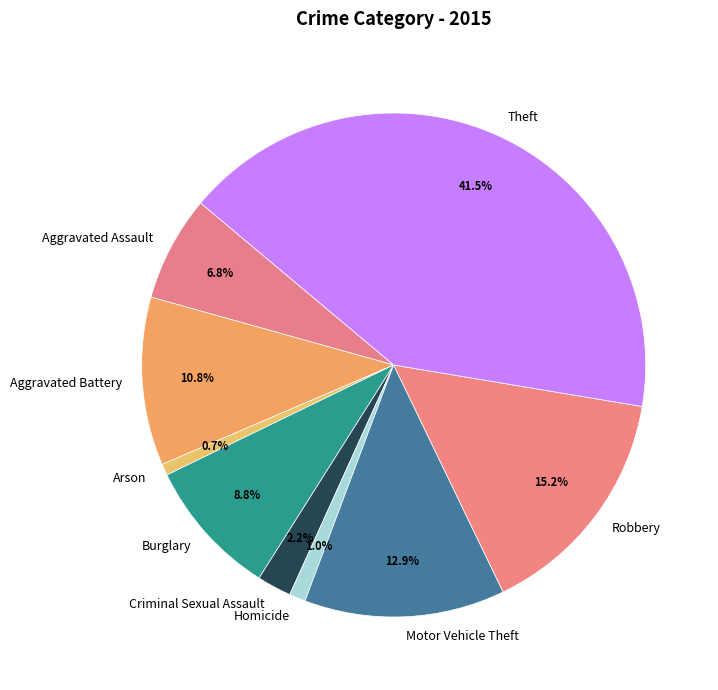

What is the largest slice in the pie chart?

Theft